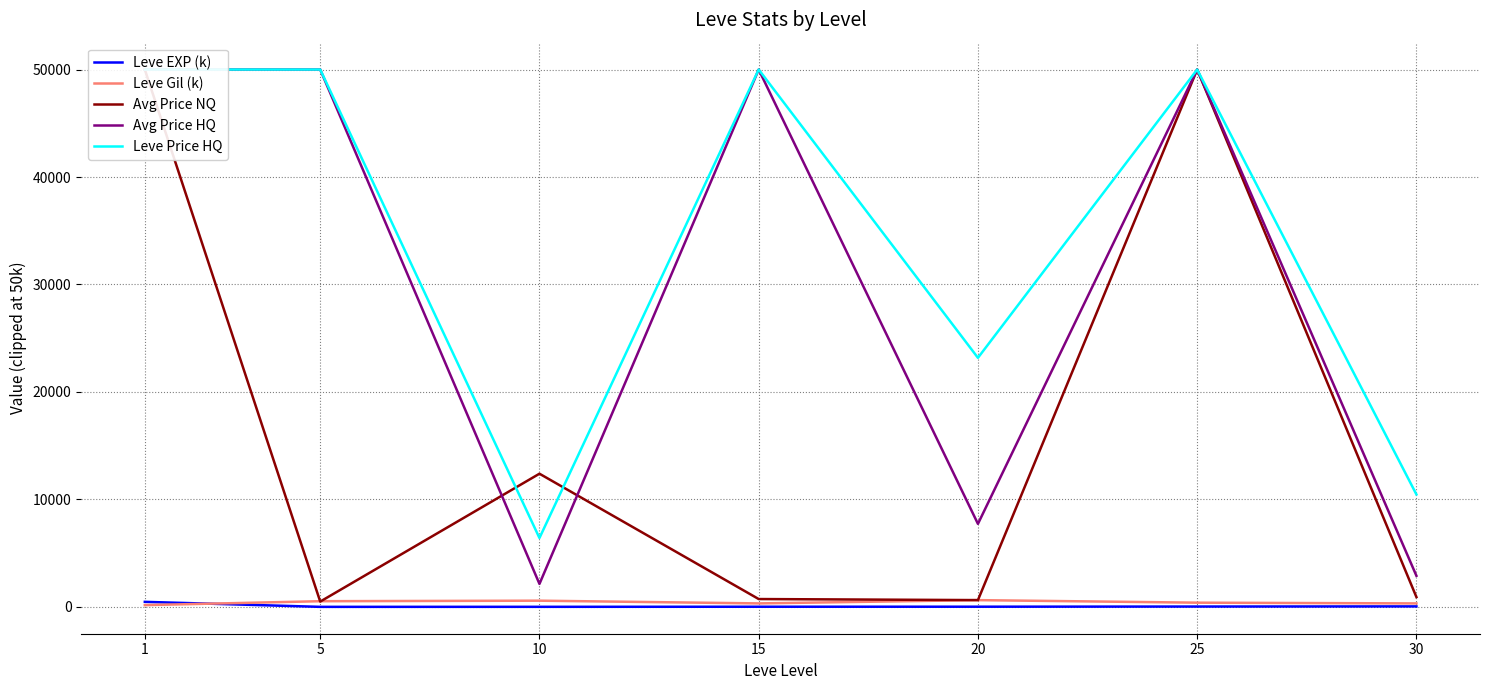

How many lines are shown in the chart?

5